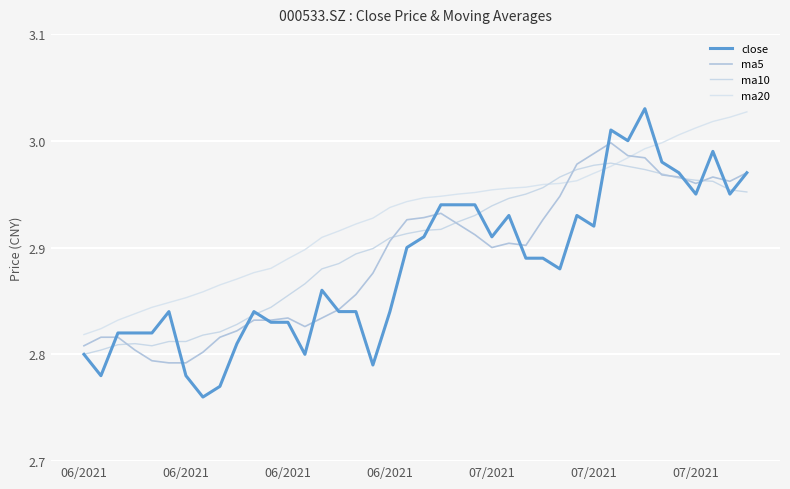

Is this an area chart (filled region under the line)?

No